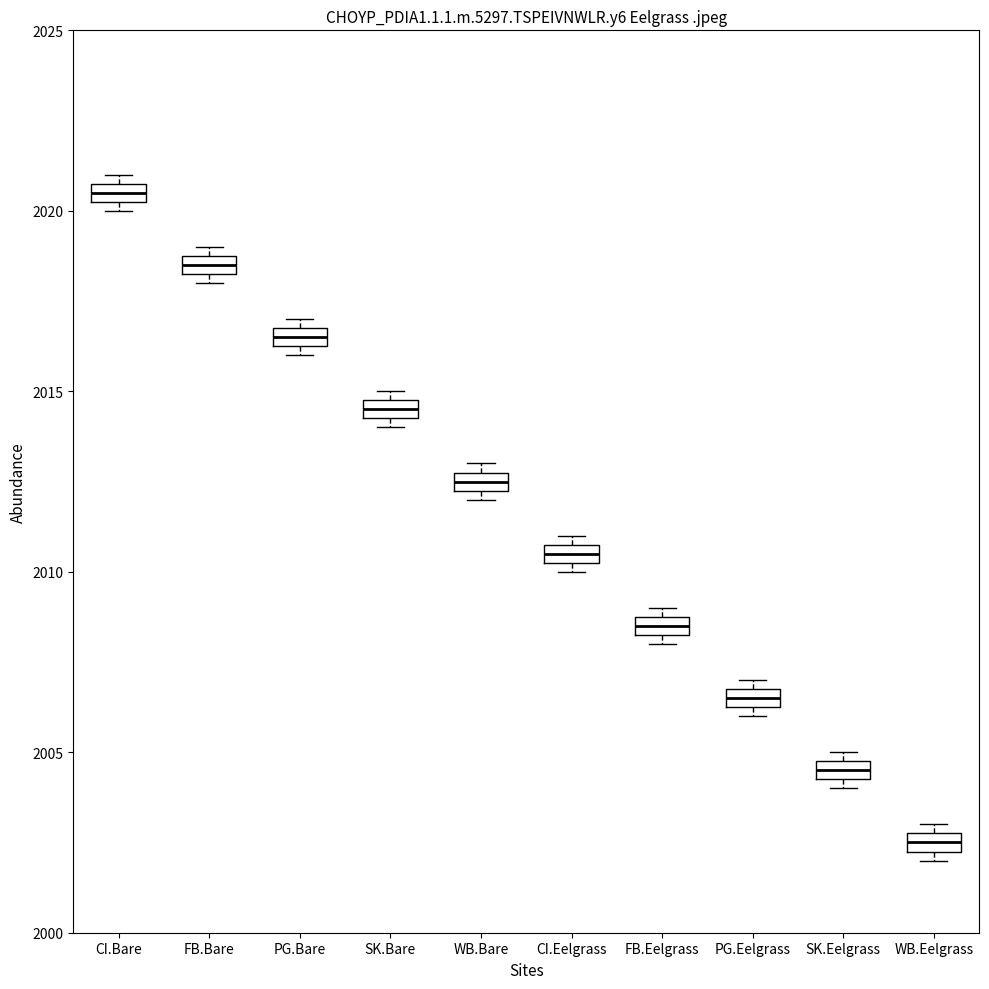

Where is the upper edge of the box for FB.Bare on the y-axis? The values are not printed on the chart, so give them approximately, as read against the axis.

2019.0